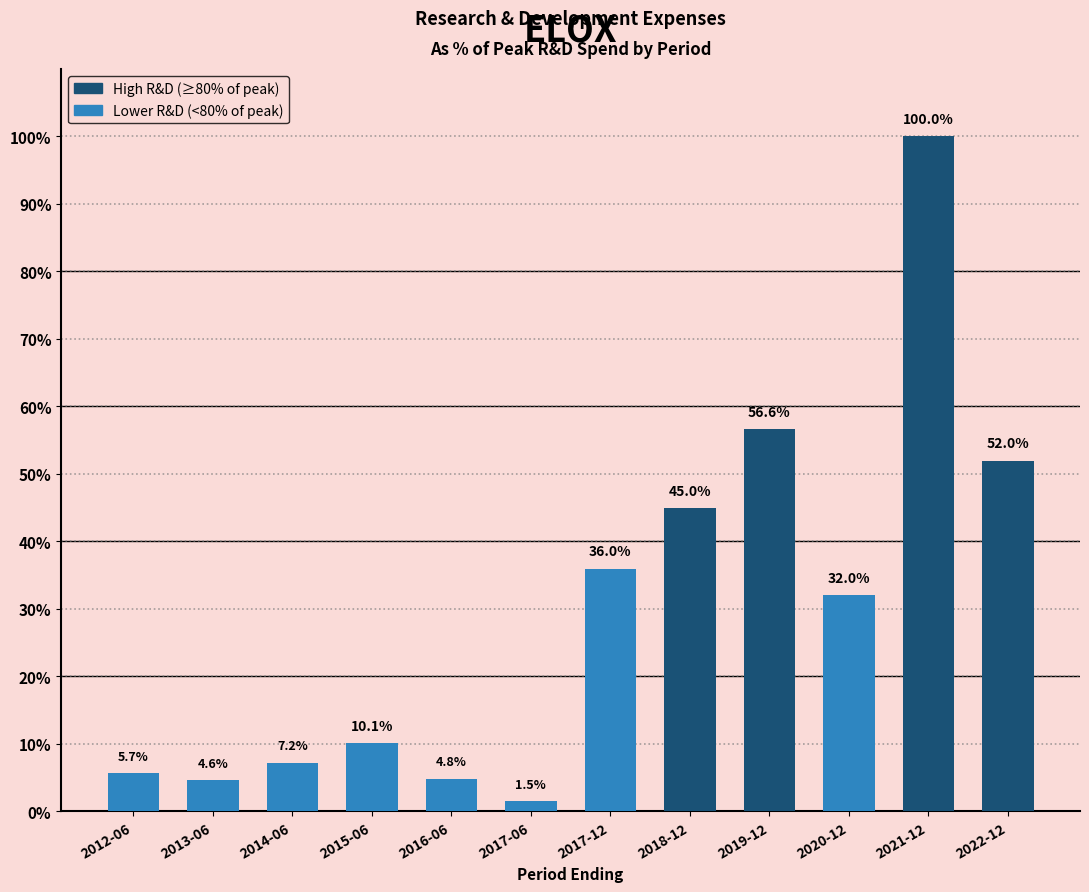

How many data points does each series have?

12